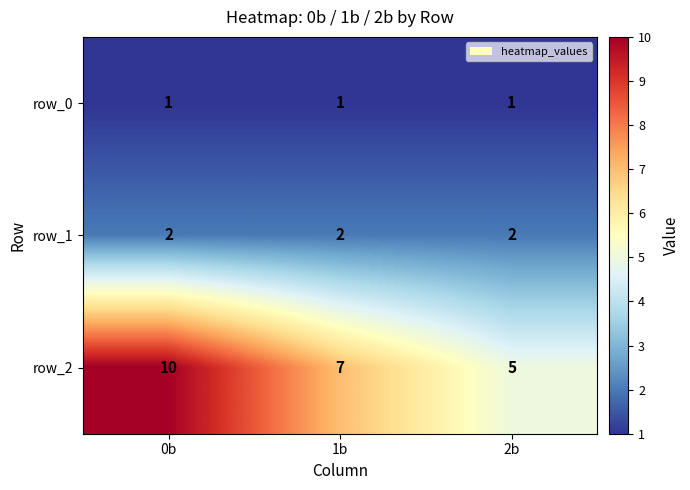

How many distinct data groups are displayed?

3